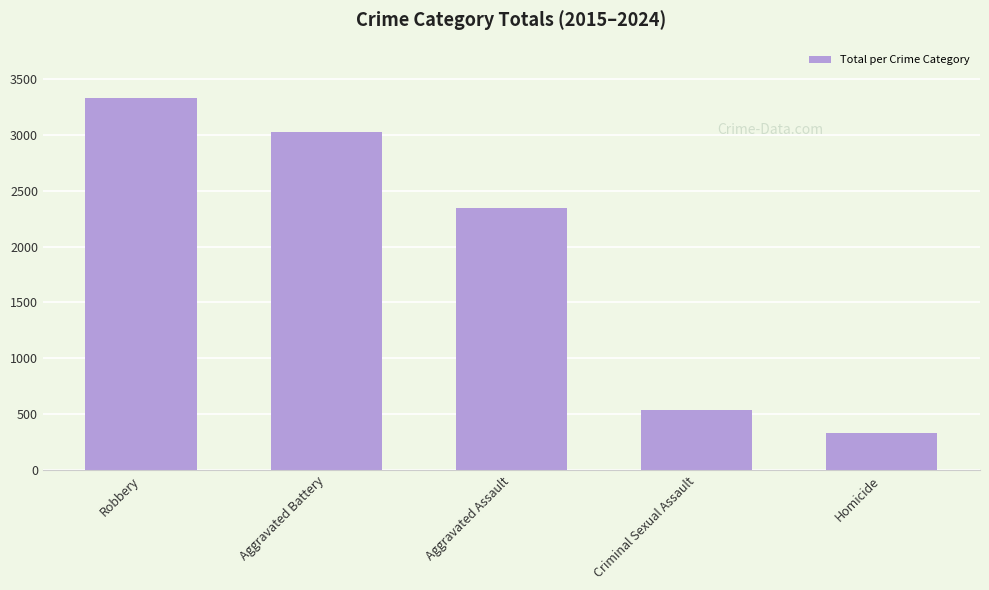

Which label corresponds to the smallest value in the chart?

Homicide